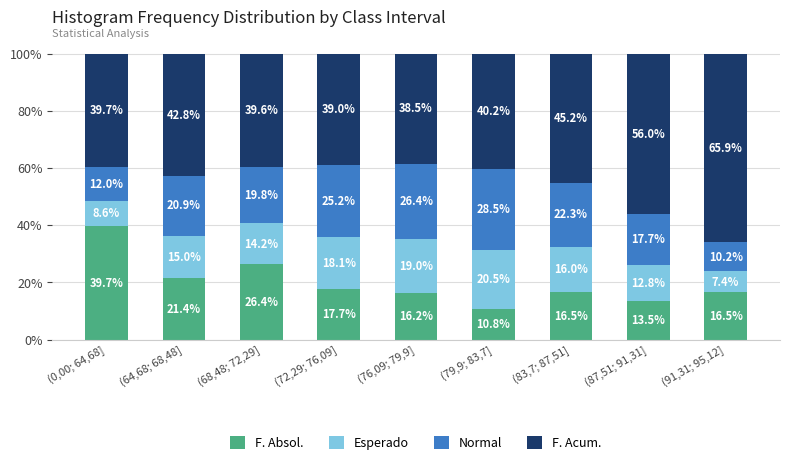

The value of F. Absol. at (91,31; 95,12] is 16.5. True or false?

True